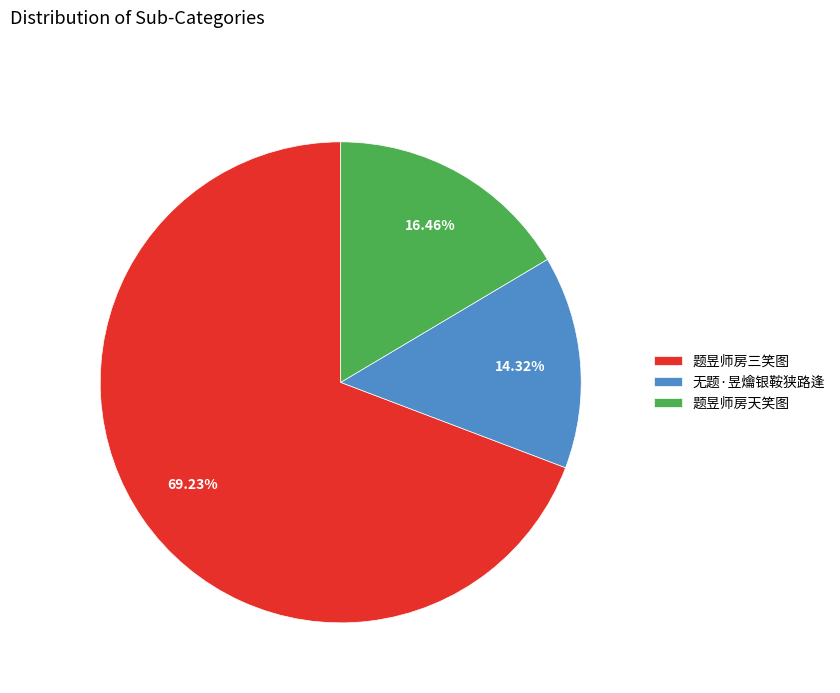

Which slice is the largest?

题昱师房三笑图